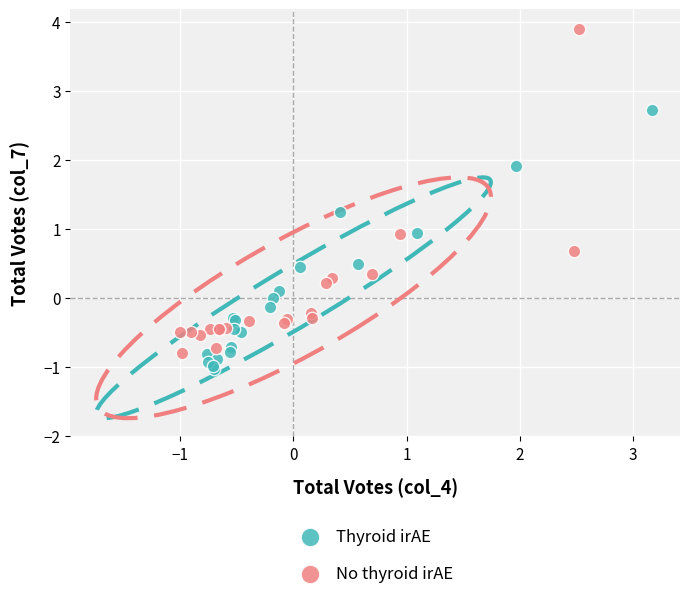

Which series has the widest spread of Y values?

No thyroid irAE